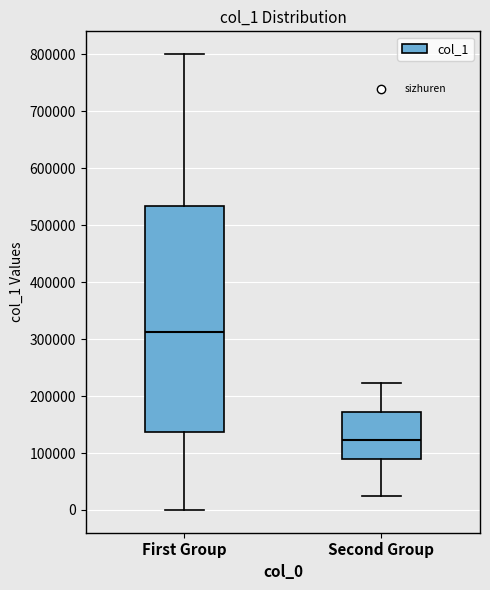

Reading left to right, transcribe this box plot: for each box, give where its median line is, the range the box spans, and where its two whiskers end, as read against the y-axis. The values are not printed on the chart, so give them approximately, as read against the axis.

First Group: median 310000, box 140000 to 530000, whiskers 0 to 800000
Second Group: median 120000, box 90000 to 170000, whiskers 30000 to 220000